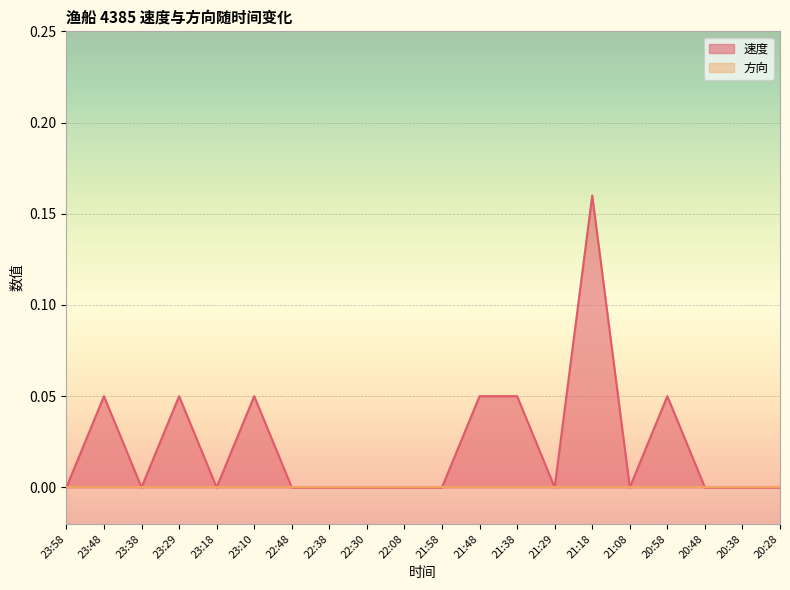

Where is the first local minimum?

23:38